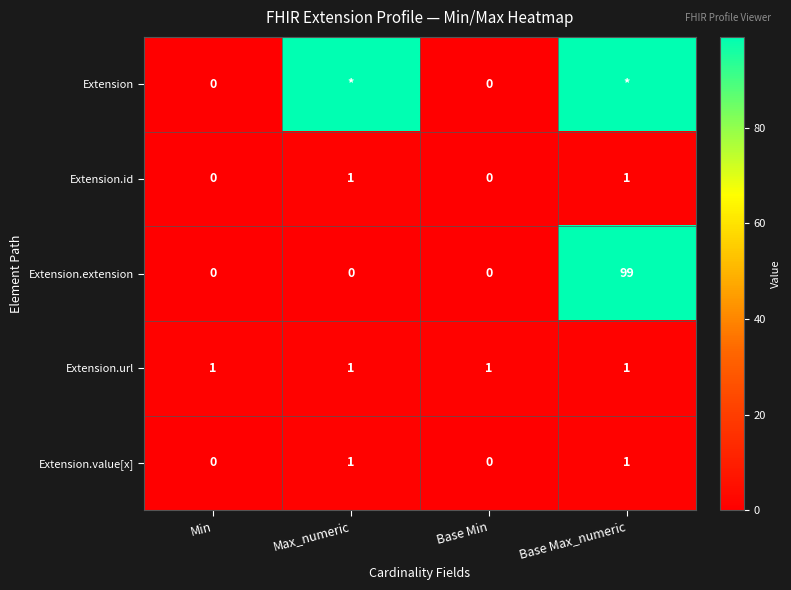

What is the approximate value of Extension.id at Max_numeric?

1